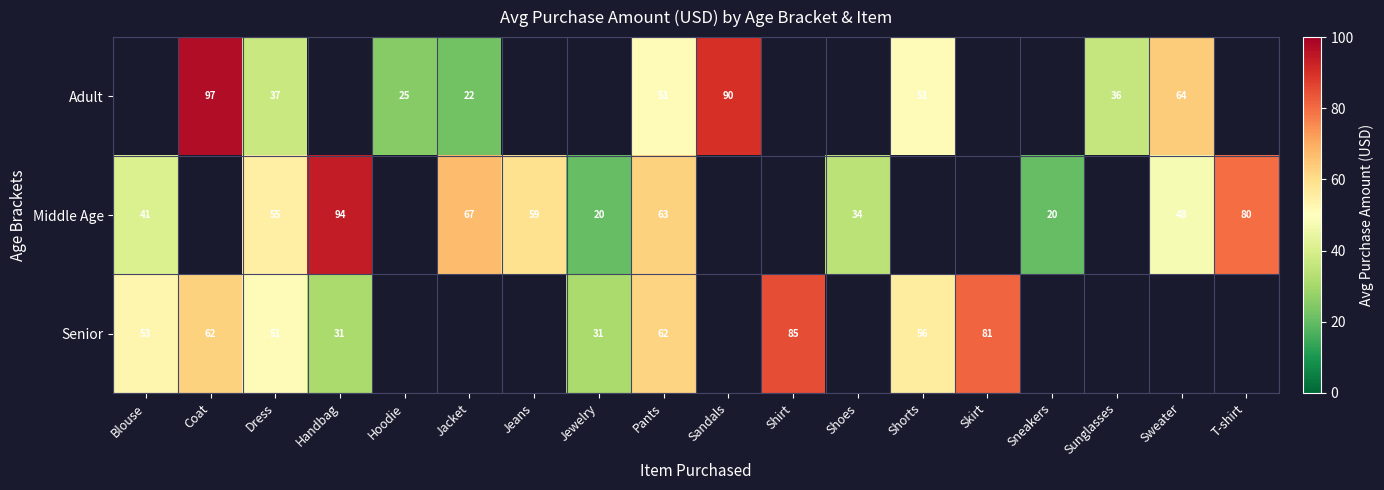

What is the difference between the highest and lowest values at Pants?

12